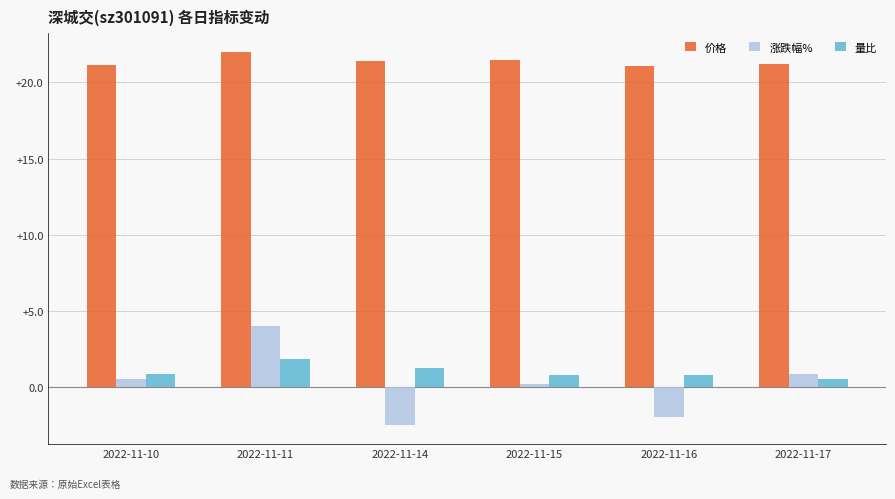

Rank the series by their maximum value, from highest to lowest.

价格, 涨跌幅%, 量比